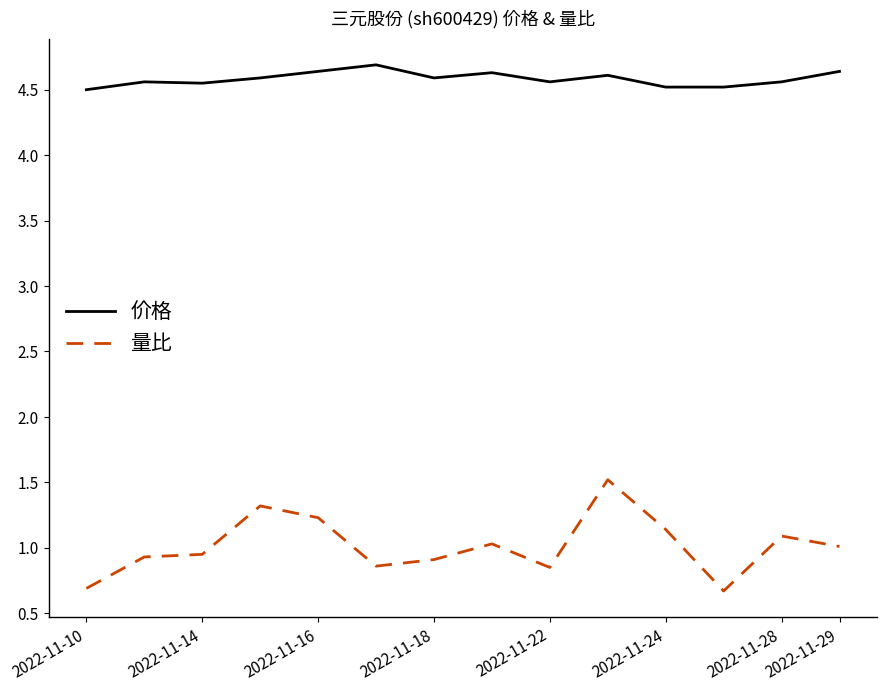

True or false: 价格 and 量比 cross at least once.

False